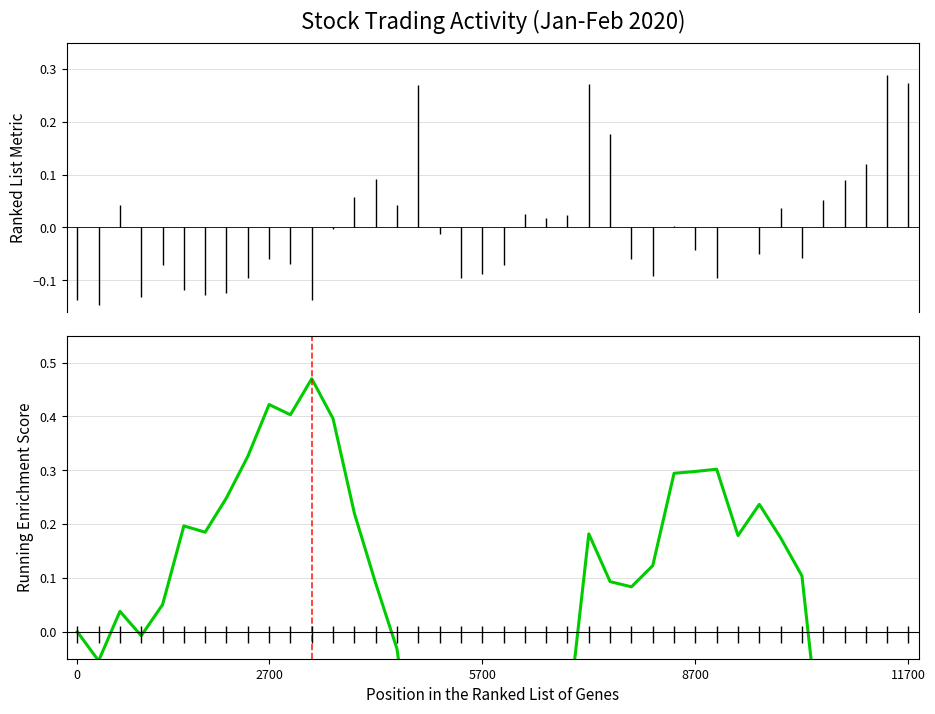

What is the value of the 14th point from the left?

0.2